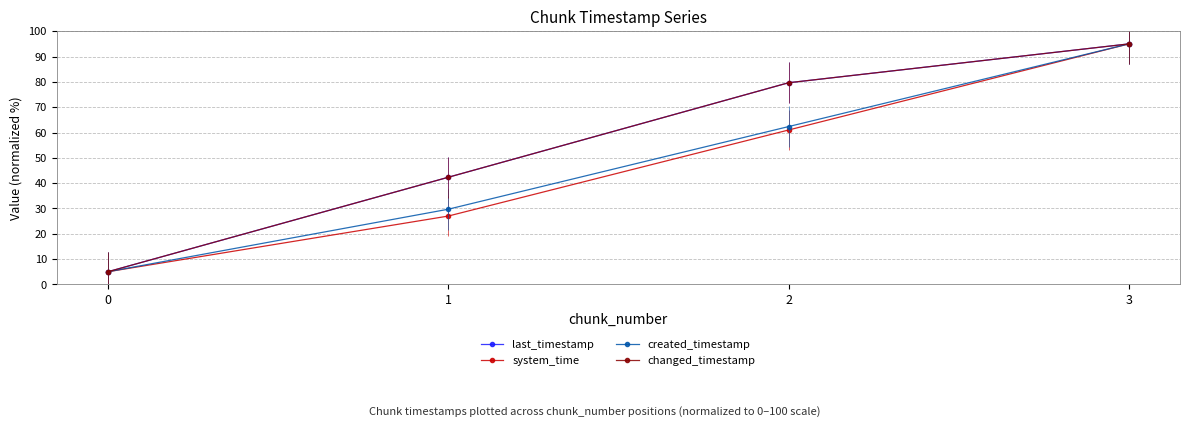

At how many categories does at least one series exceed 78?

2